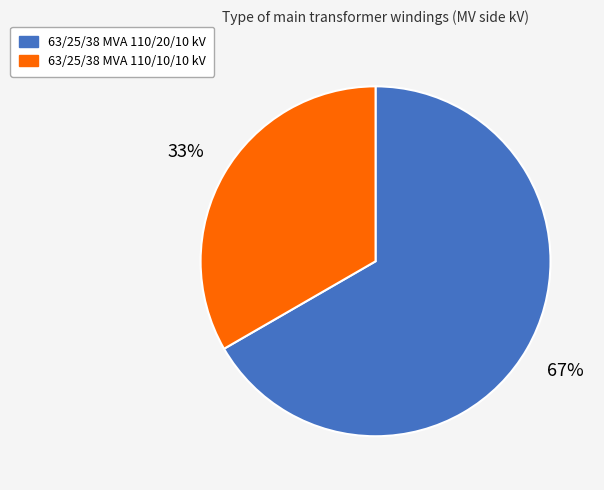

Rank the categories by value from highest to lowest.

63/25/38 MVA 110/20/10 kV, 63/25/38 MVA 110/10/10 kV